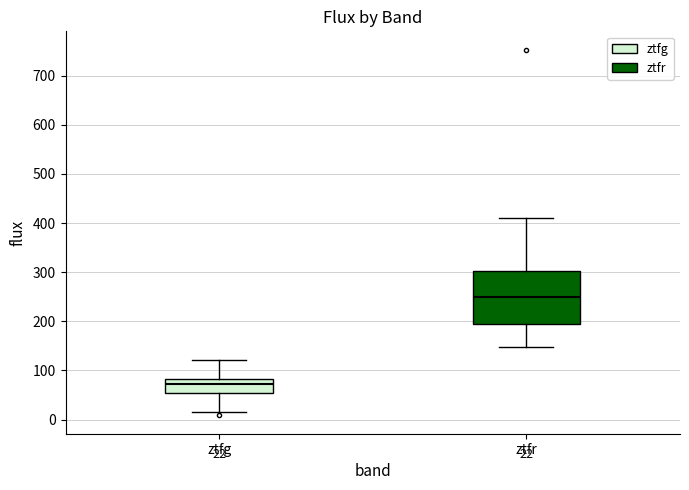

Which box's median line is the highest?

ztfr